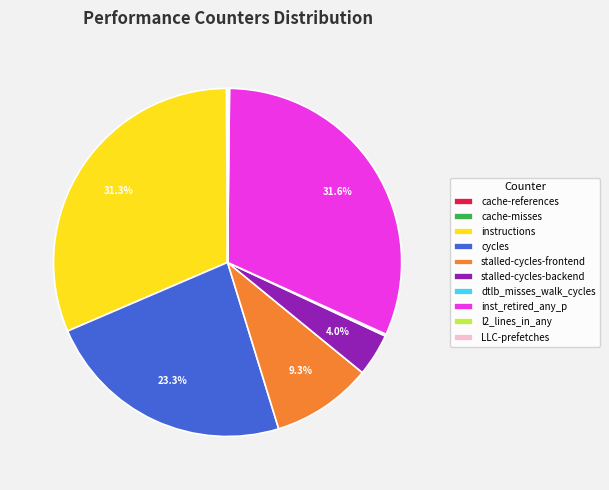

Does instructions account for over 50% of the chart?

No